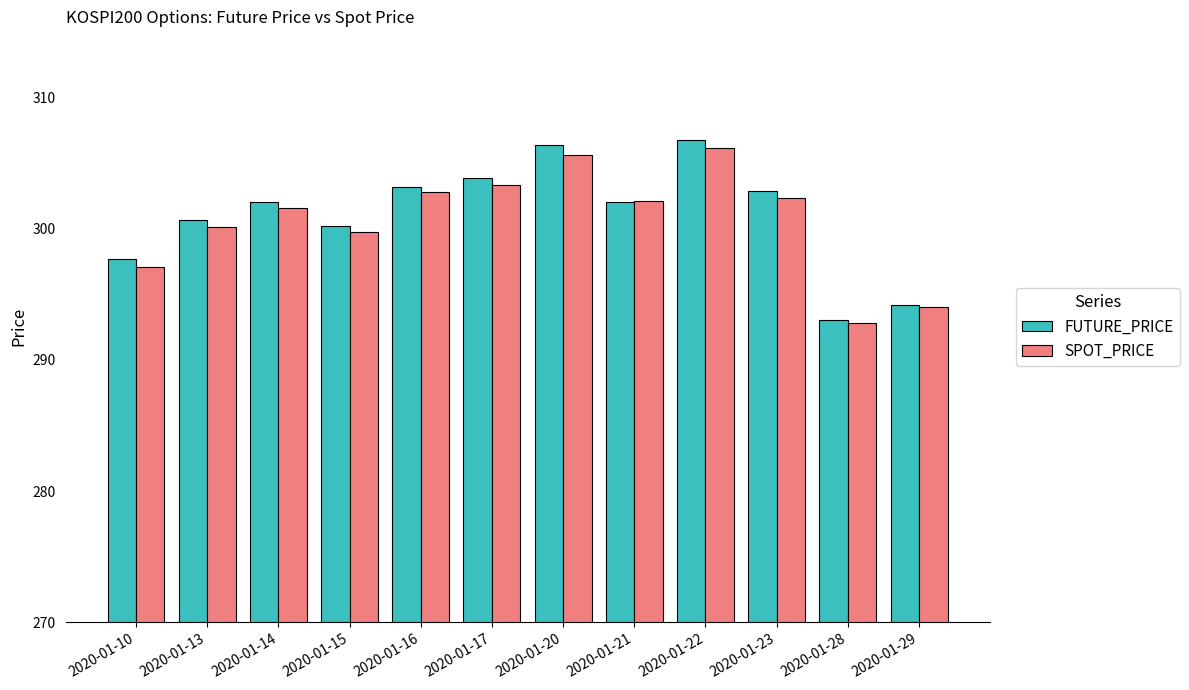

At which category is the sum across all series the highest?

2020-01-22